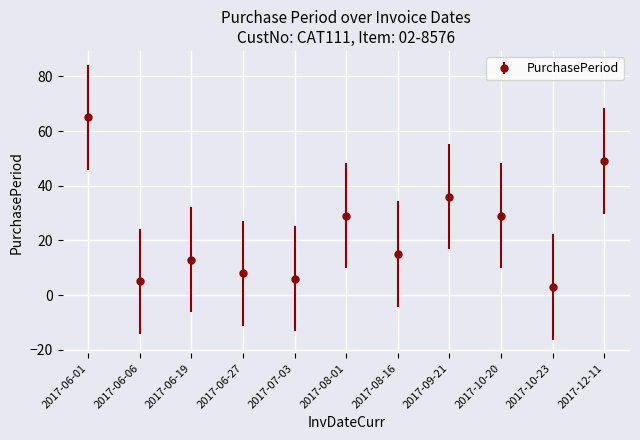

How many distinct data groups are displayed?

1